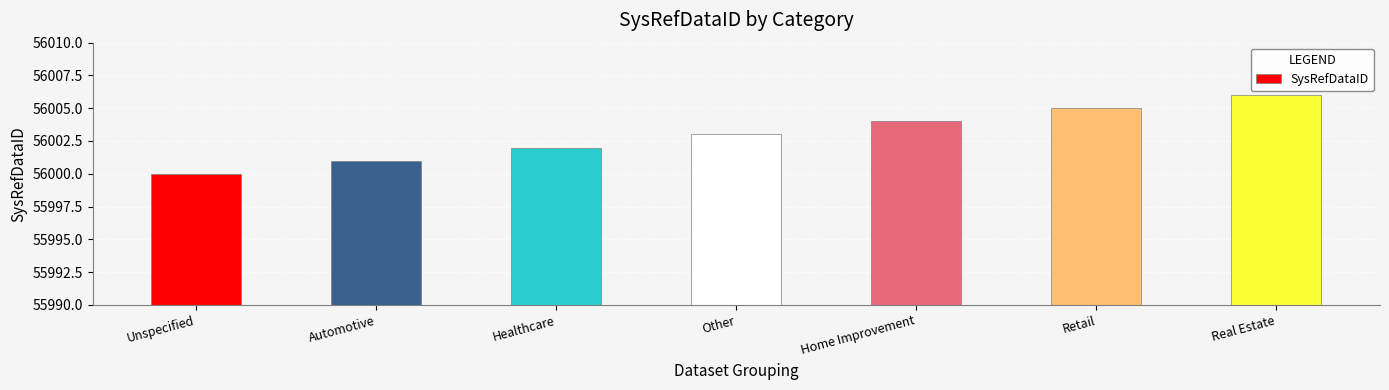

What is the value of the 5th bar from the left?

56004